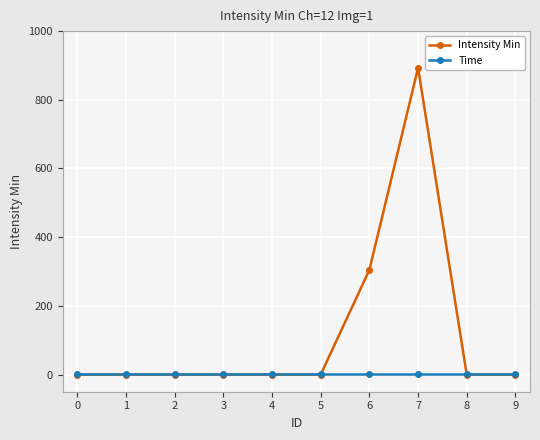

The Time series shows 1 at 1. True or false?

True